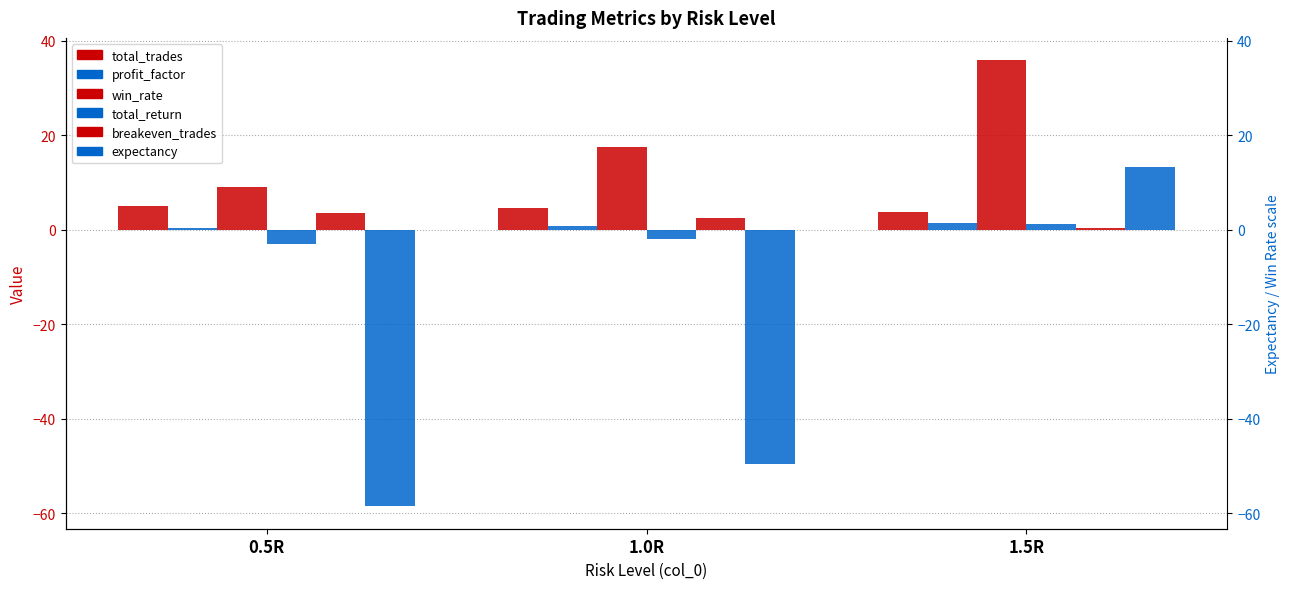

Reading left to right, list all the values displayed in this chart.

total_trades: 5.0	4.5	3.6
profit_factor: 0.5	0.8	1.4
win_rate: 9.0	17.5	35.9
total_return: -2.9	-1.9	1.3
breakeven_trades: 3.5	2.5	0.5
expectancy: -58.6	-49.6	13.2